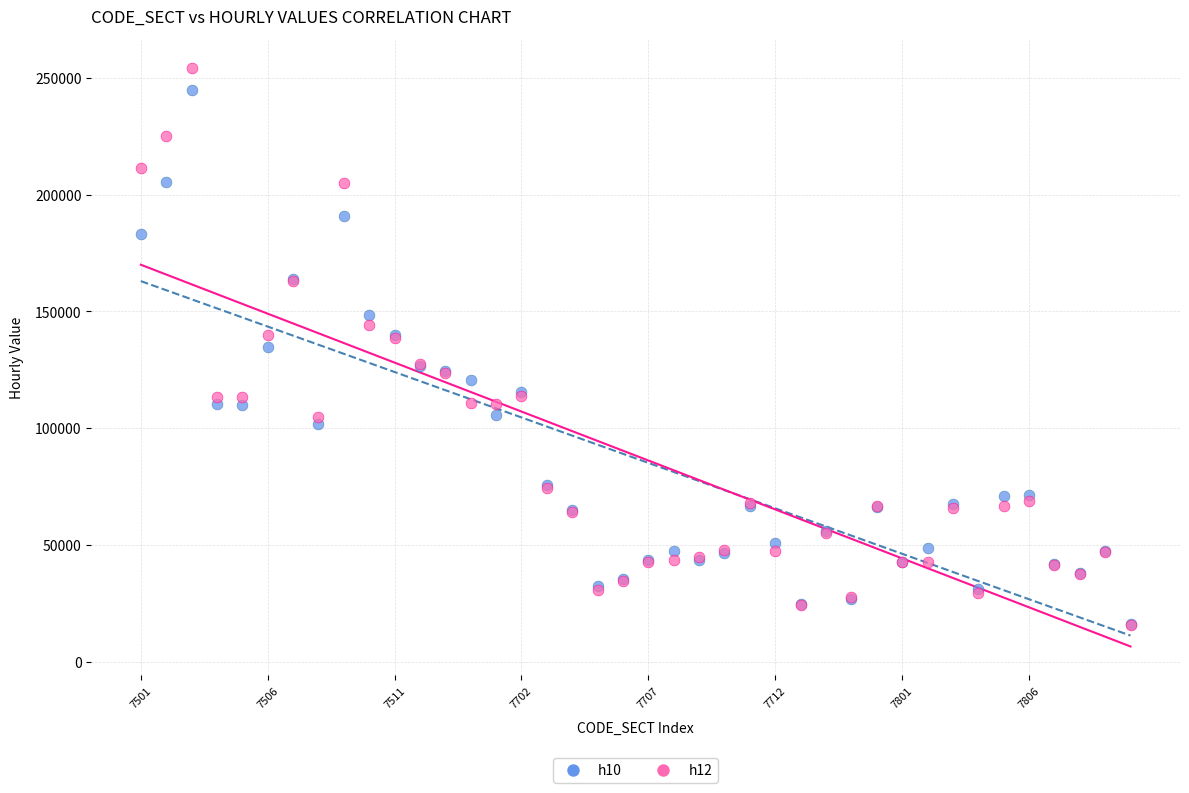

What are all the series names shown in the legend?

h10, h12